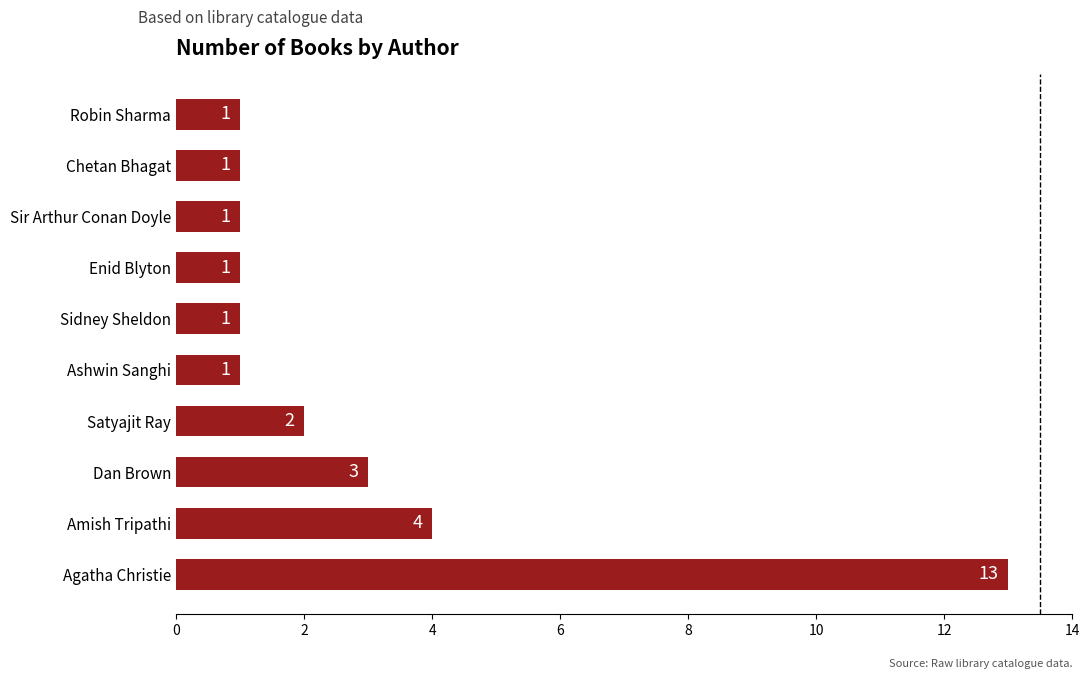

What is the maximum value shown in the chart?

13